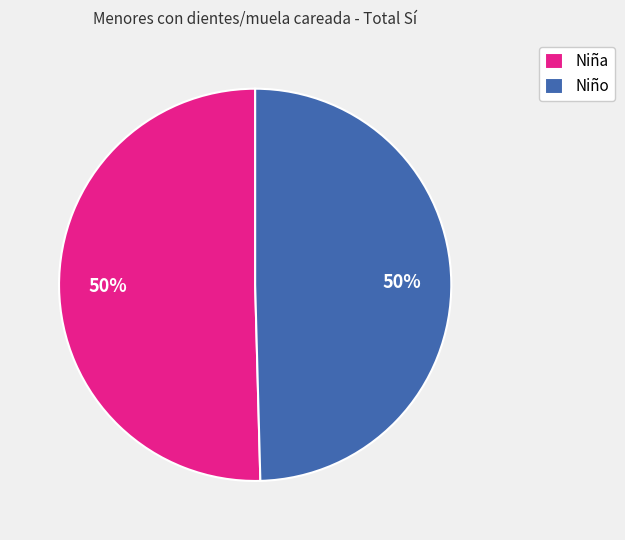

To the nearest percent, what is the combined percentage of Niña and Niño?

100%